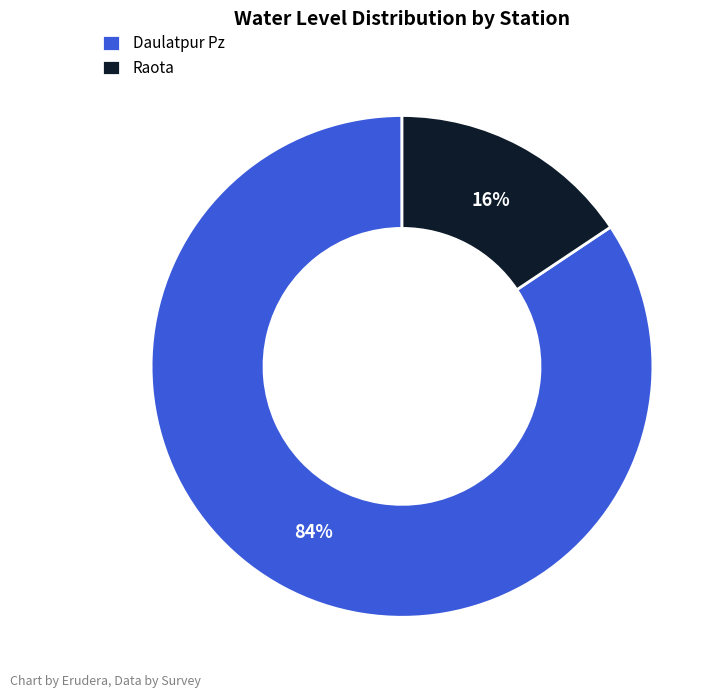

The Raota slice represents 16% of the pie. True or false?

True